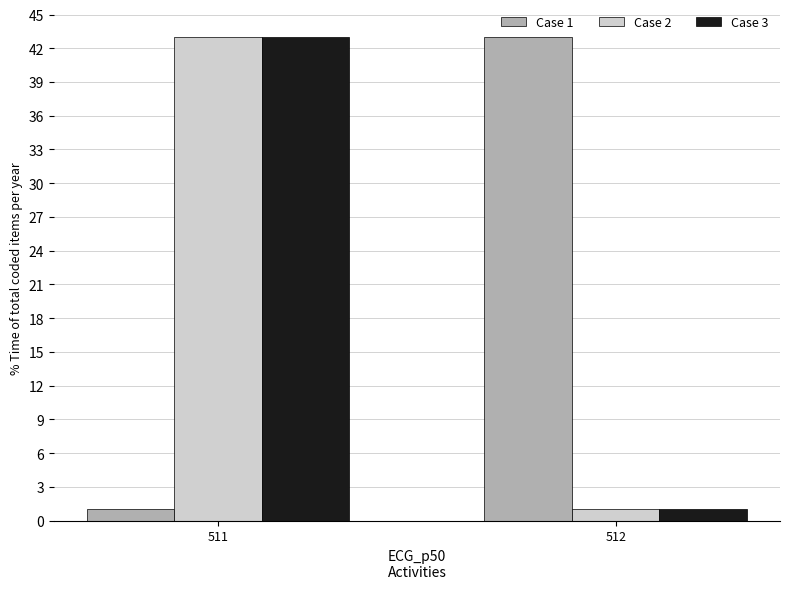

The Case 2 series shows 43 at 511. True or false?

True